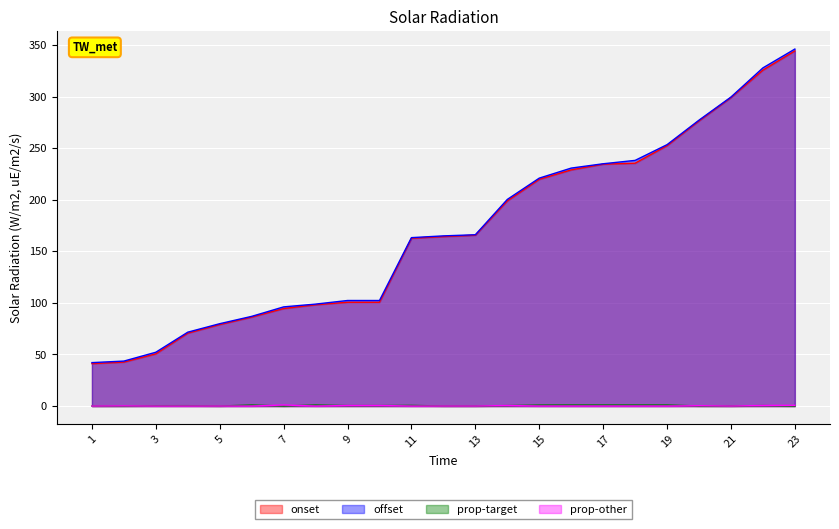

Which series has the widest spread of values?

offset